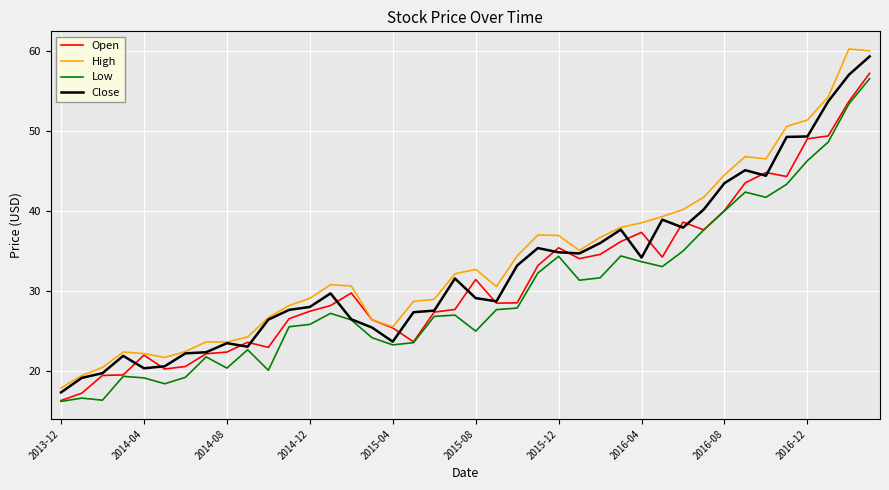

What is the greatest value displayed?

60.2